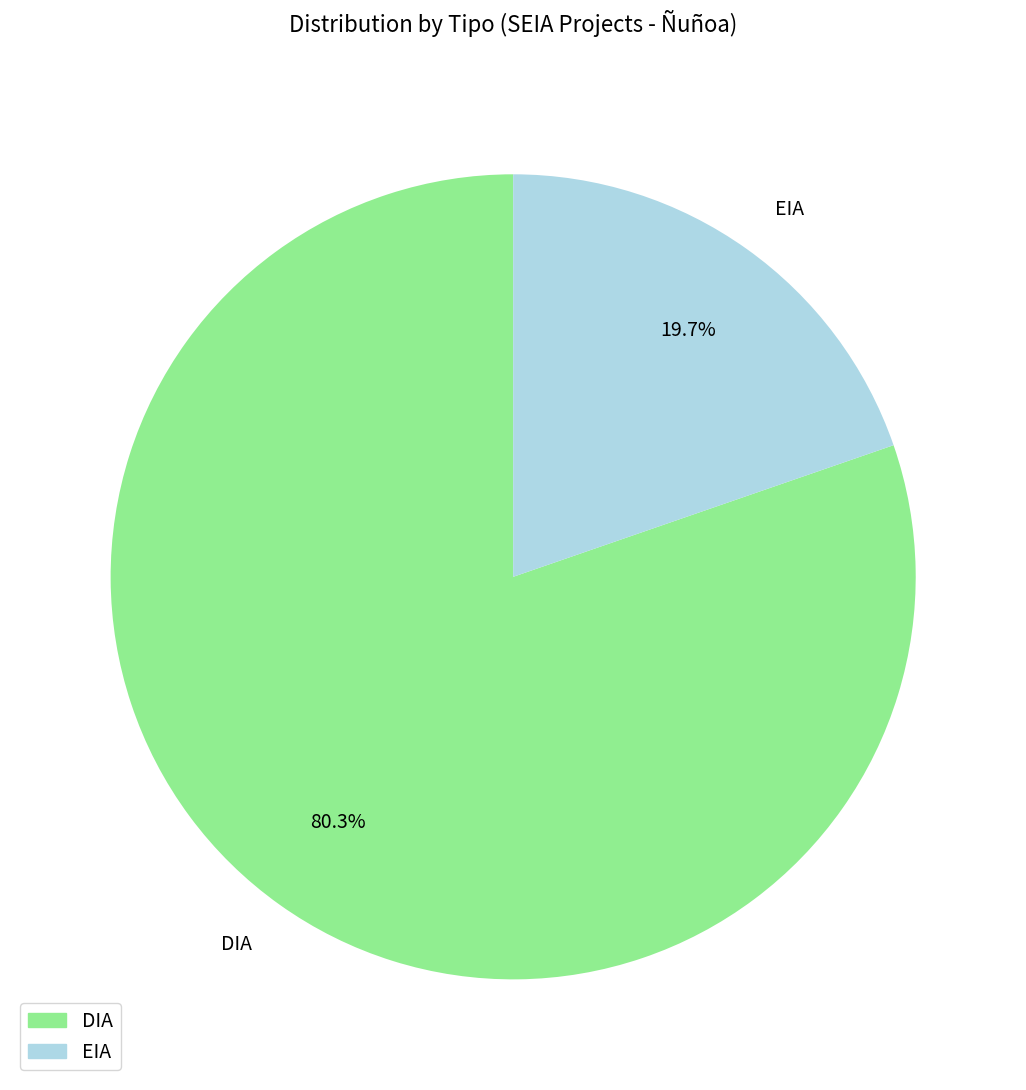

To the nearest percent, what is the difference between the DIA and EIA slice percentages?

61%